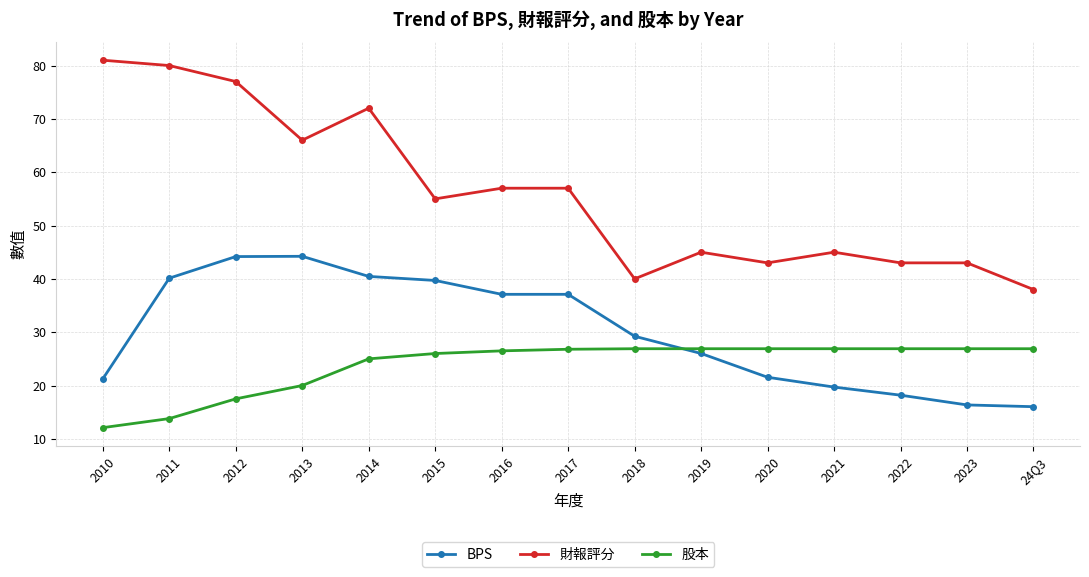

List the series in order of their overall mean, lowest first.

股本, BPS, 財報評分